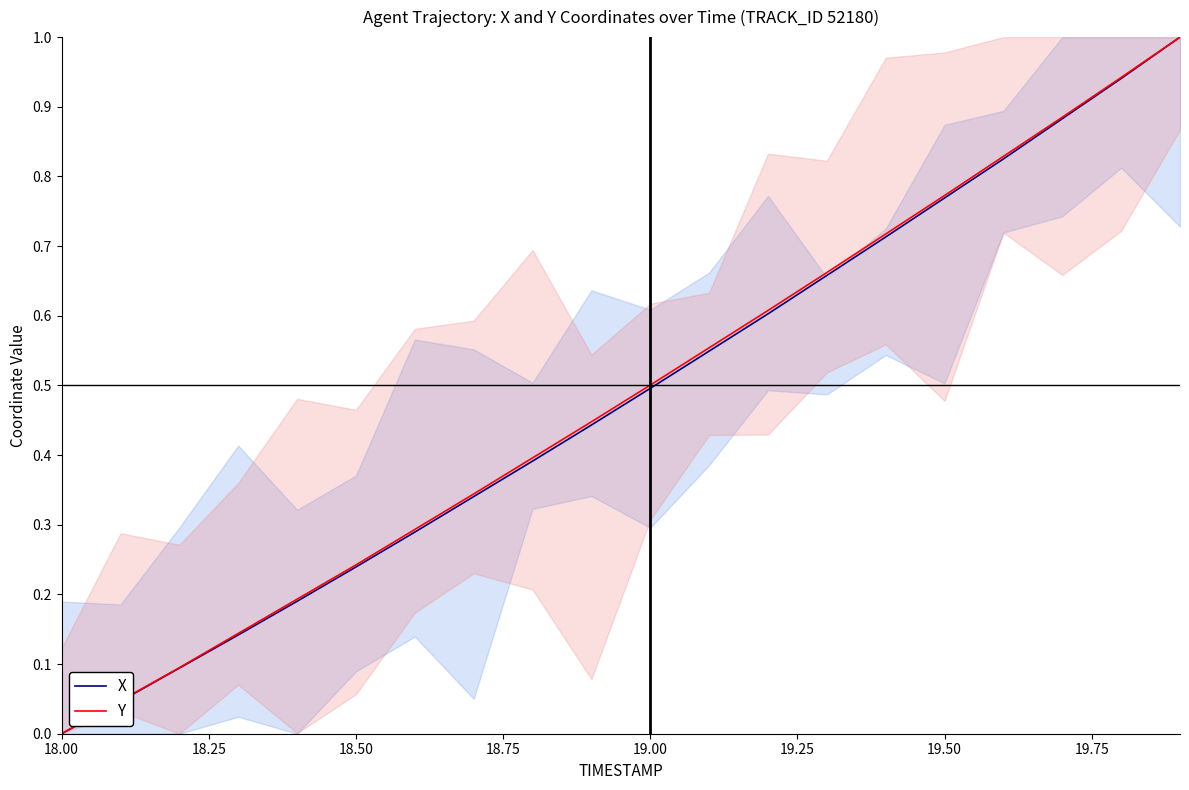

Does the chart display data point markers on the line(s)?

No